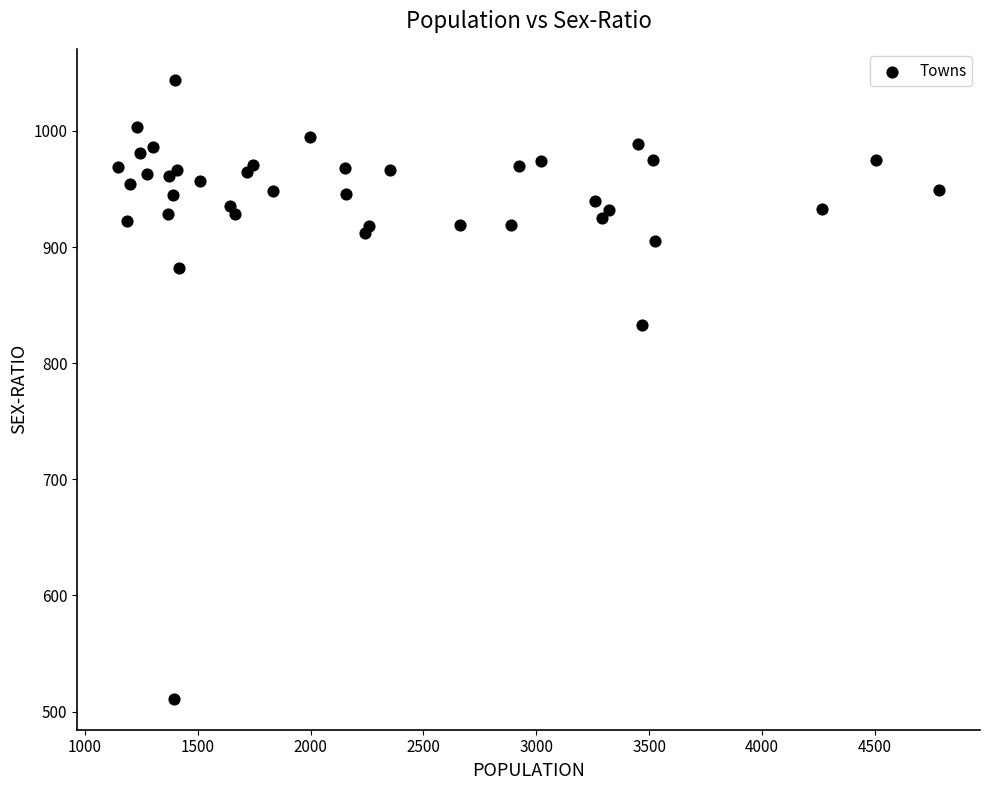

What Y value in the scatter plot is closest to 777?

833